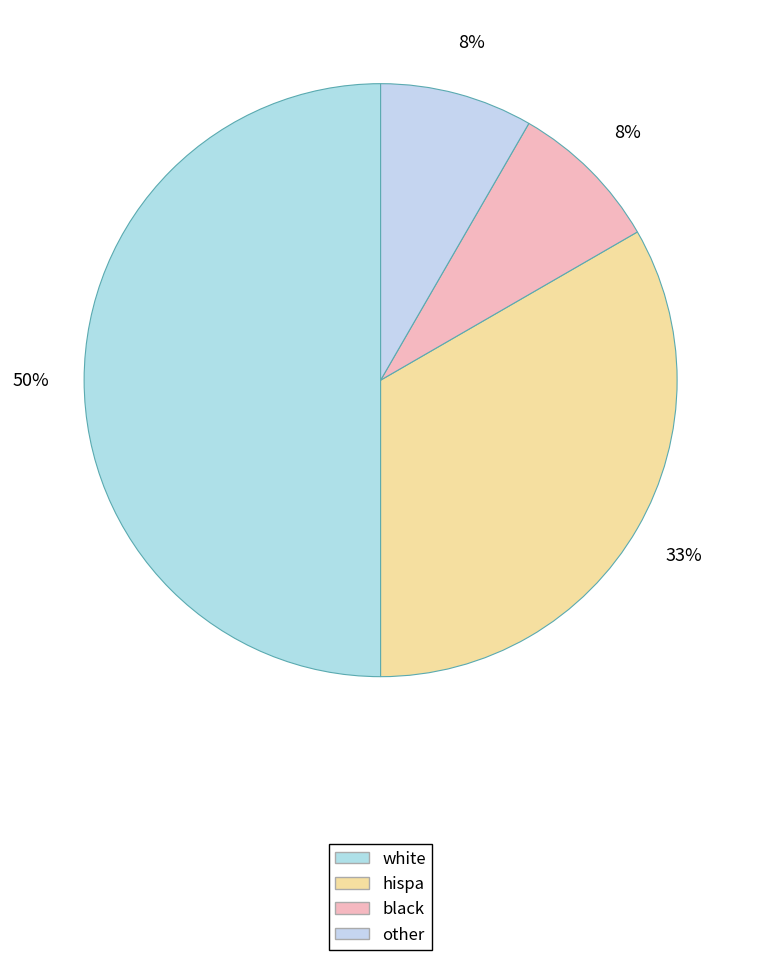

What is the smallest slice in the pie chart?

other